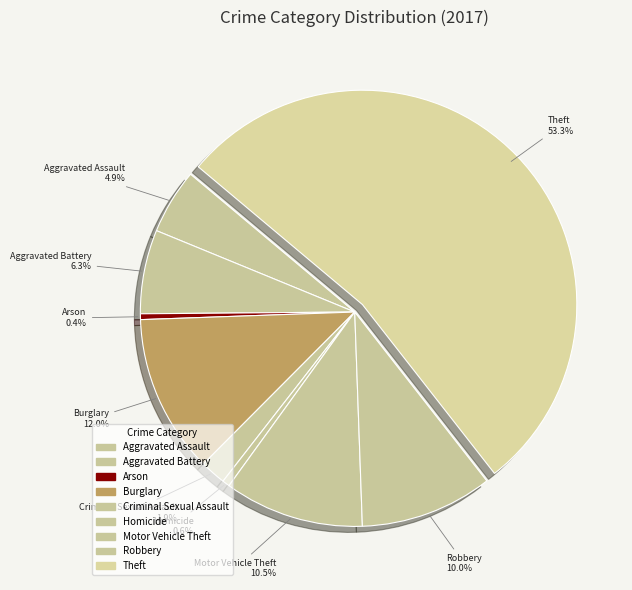

How many slices are in this pie chart?

9